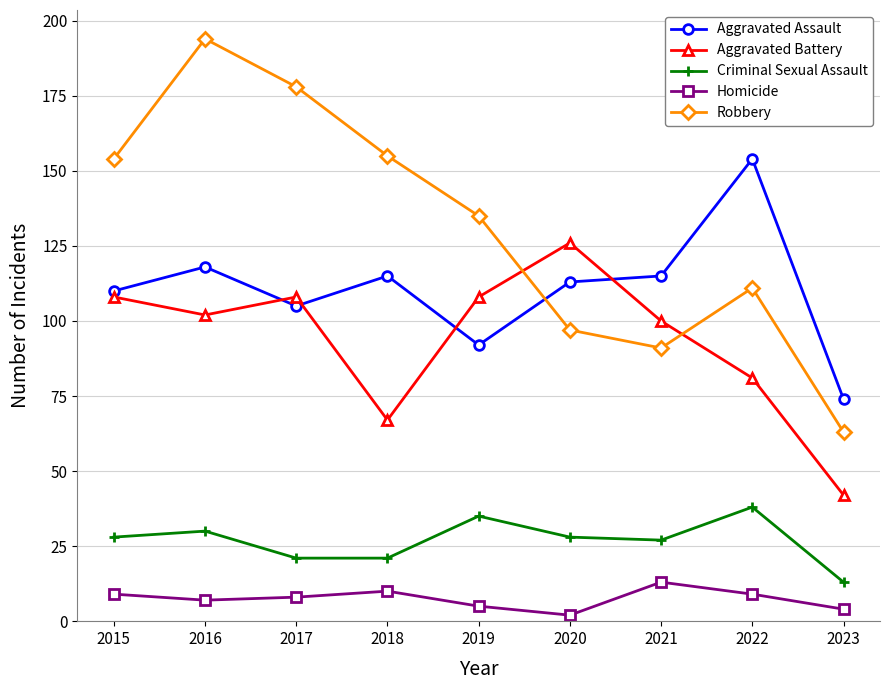

True or false: Robbery has more than 0 points higher than both neighbors.

True